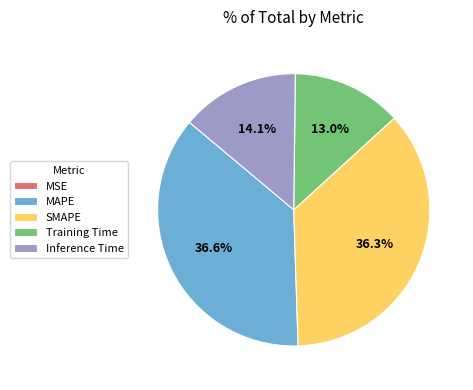

Combined, what portion of the pie is Training Time and SMAPE?

49.3%